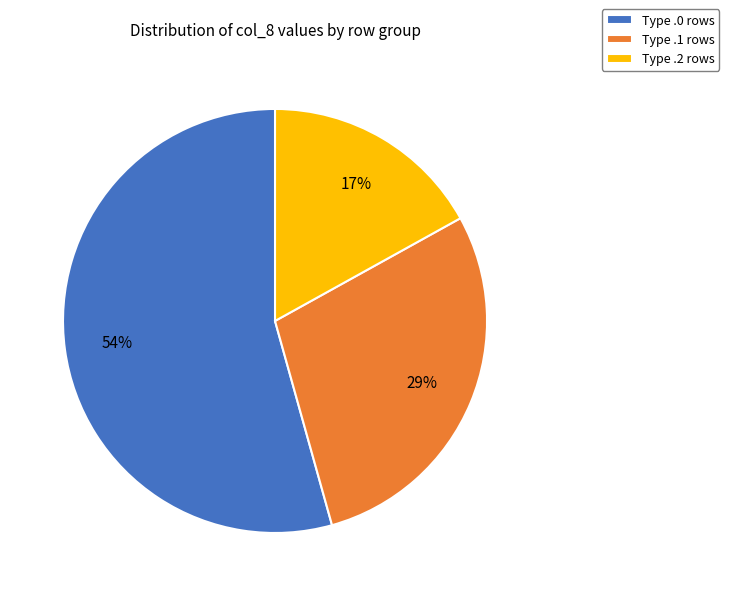

Which slice is the largest?

Type .0 rows